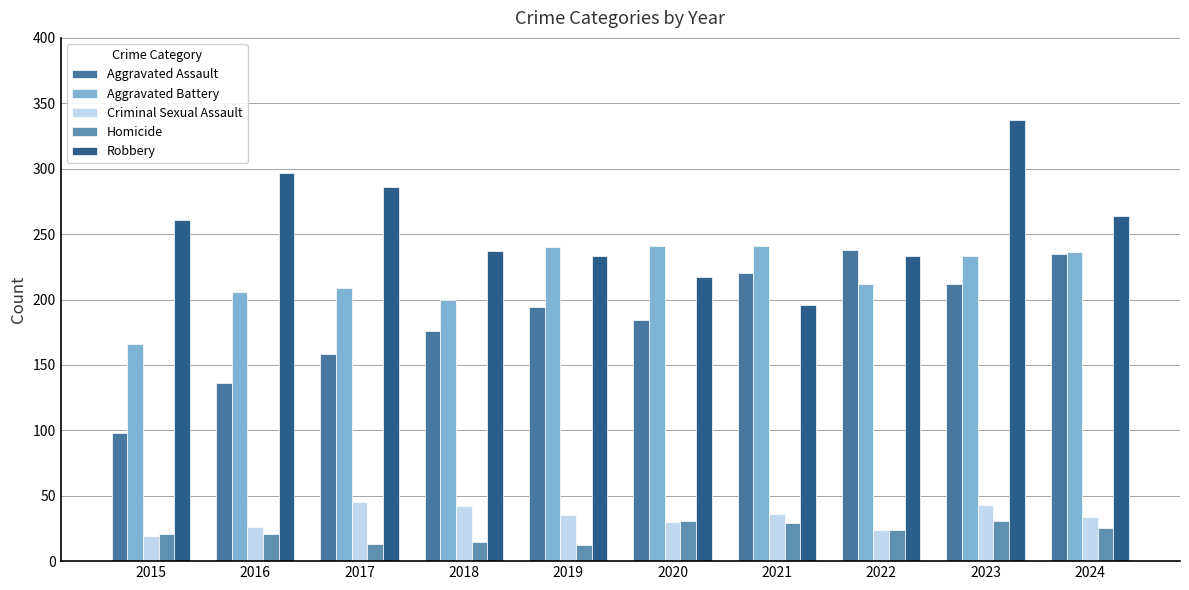

Rank the categories by Aggravated Battery value from highest to lowest.

2020, 2021, 2019, 2024, 2023, 2022, 2017, 2016, 2018, 2015